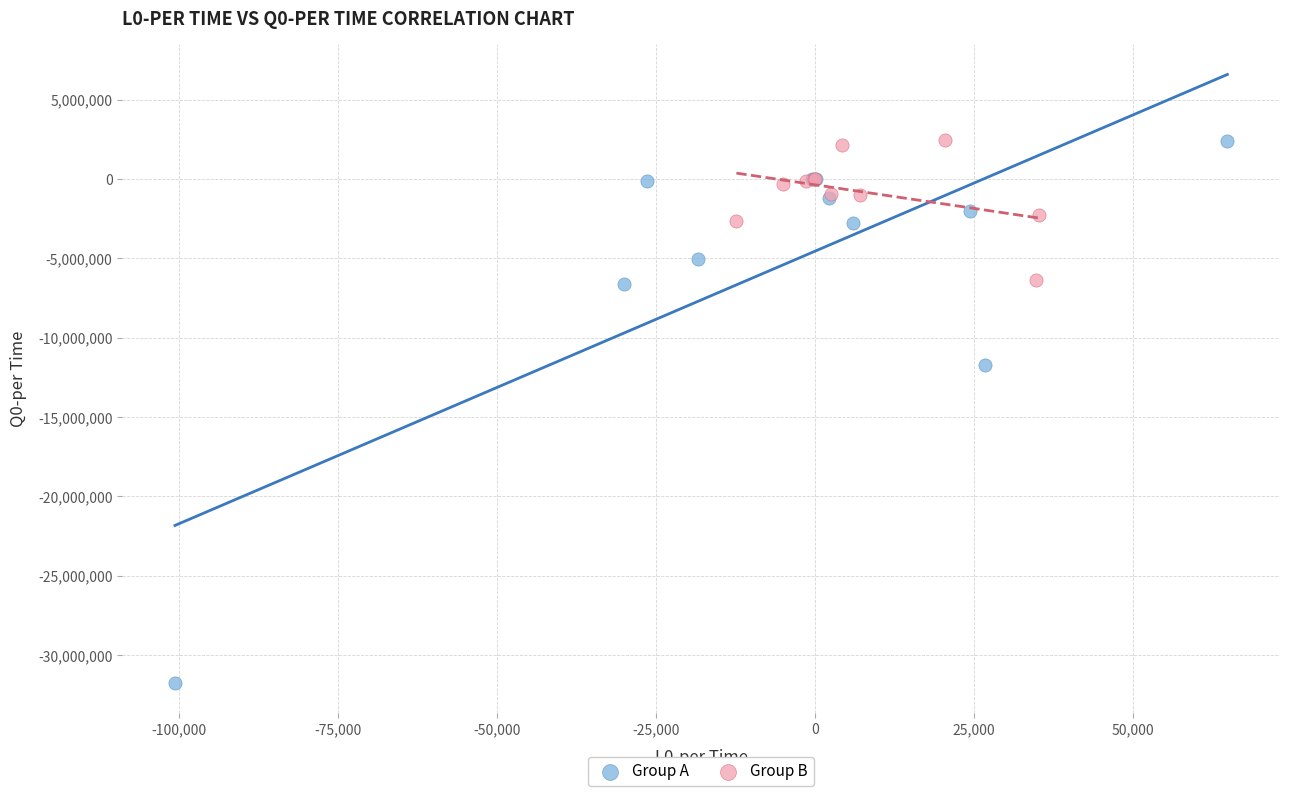

Which series has the largest Y range (max minus min)?

Group A